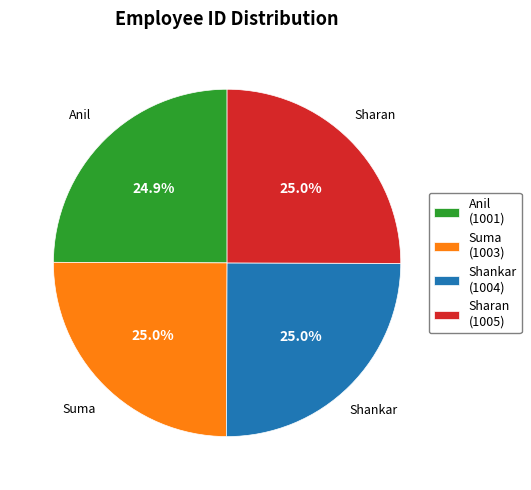

To the nearest percent, what is the combined percentage of Anil and Shankar?

50%